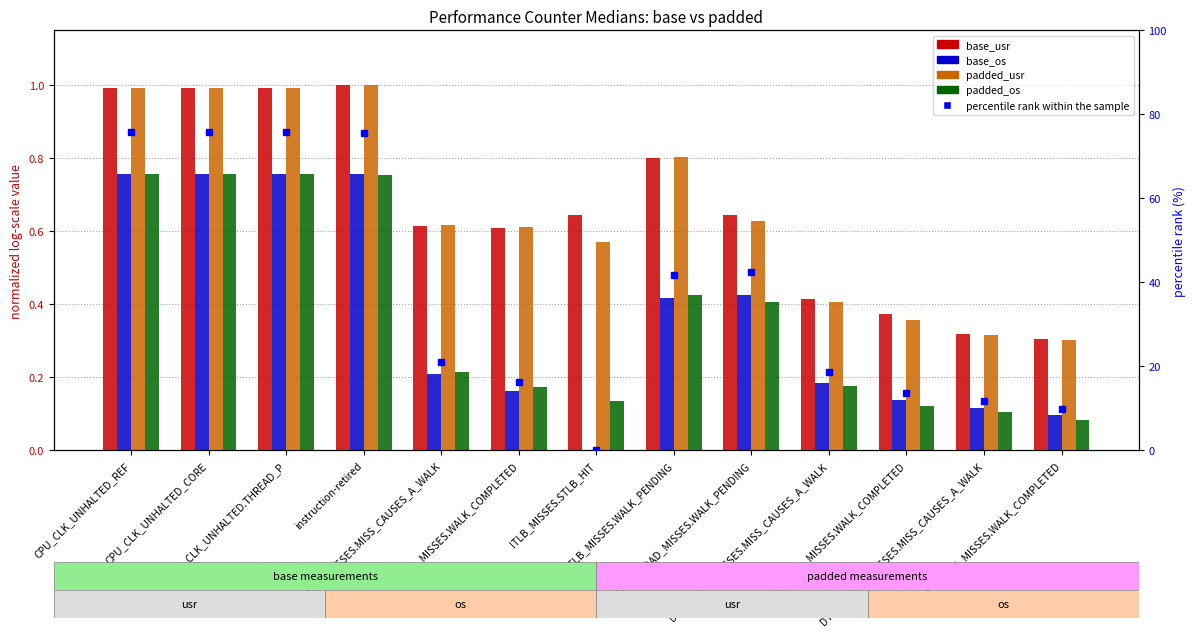

List the labels in order of percentile rank within the sample value, smallest first.

ITLB_MISSES.STLB_HIT, DTLB_STORE_MISSES.WALK_COMPLETED, DTLB_STORE_MISSES.MISS_CAUSES_A_WALK, DTLB_LOAD_MISSES.WALK_COMPLETED, ITLB_MISSES.WALK_COMPLETED, DTLB_LOAD_MISSES.MISS_CAUSES_A_WALK, ITLB_MISSES.MISS_CAUSES_A_WALK, ITLB_MISSES.WALK_PENDING, DTLB_LOAD_MISSES.WALK_PENDING, instruction-retired, CPU_CLK_UNHALTED.THREAD_P, CPU_CLK_UNHALTED_CORE, CPU_CLK_UNHALTED_REF